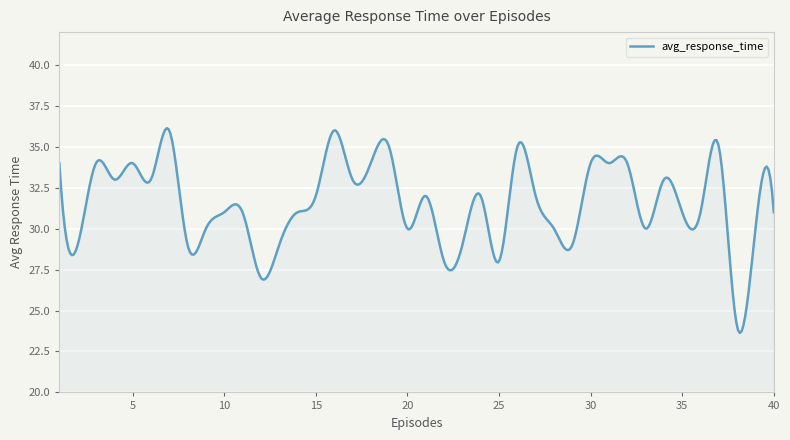

What is the difference between the maximum and minimum values?

12.5